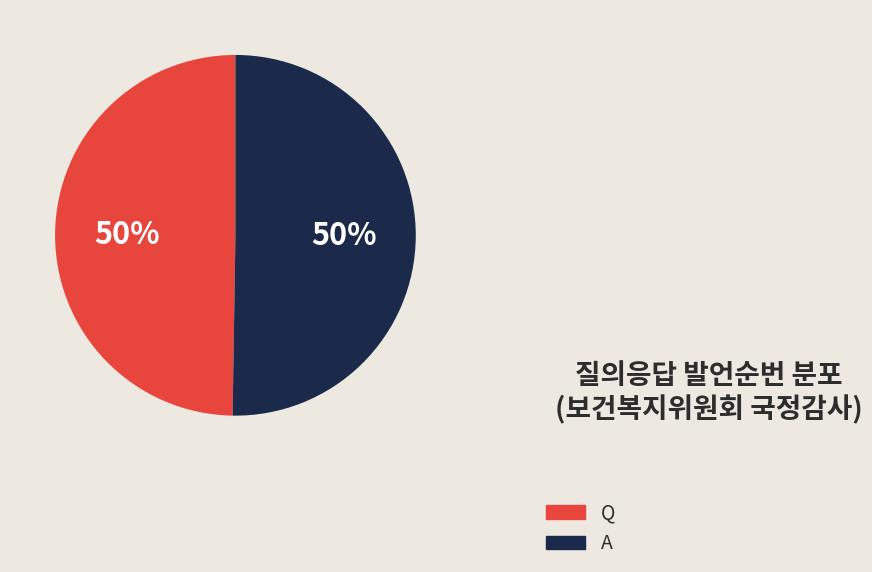

Count the number of slices in the pie.

2